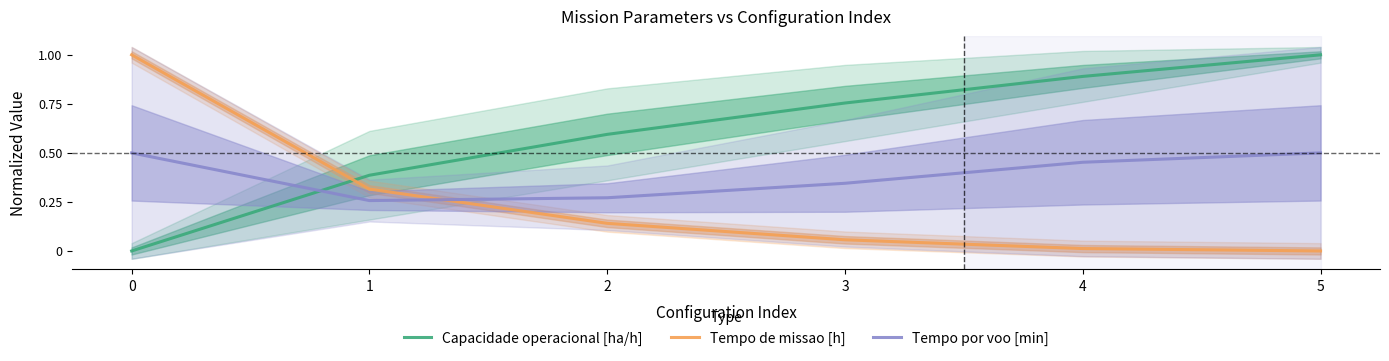

How many lines are shown in the chart?

3